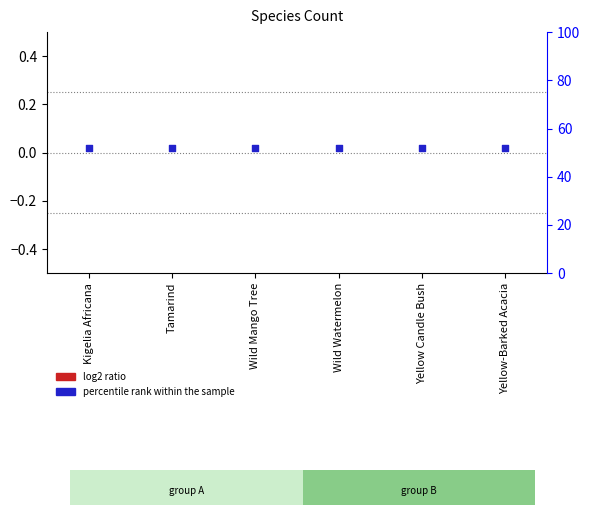

Which series reaches the maximum Y coordinate?

percentile rank within the sample